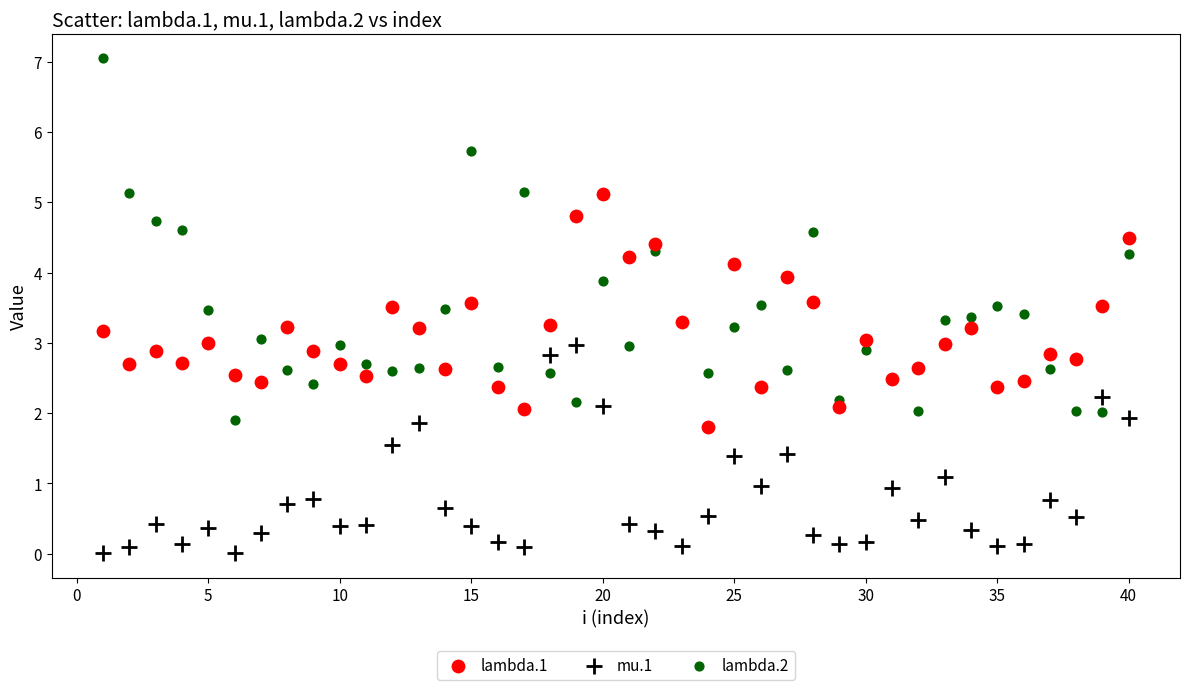

Which series reaches the minimum Y coordinate?

mu.1